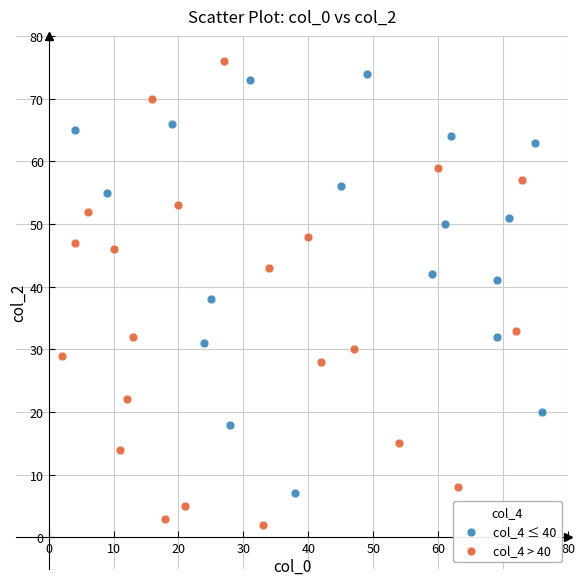

Which series has the largest Y range (max minus min)?

col_4 > 40